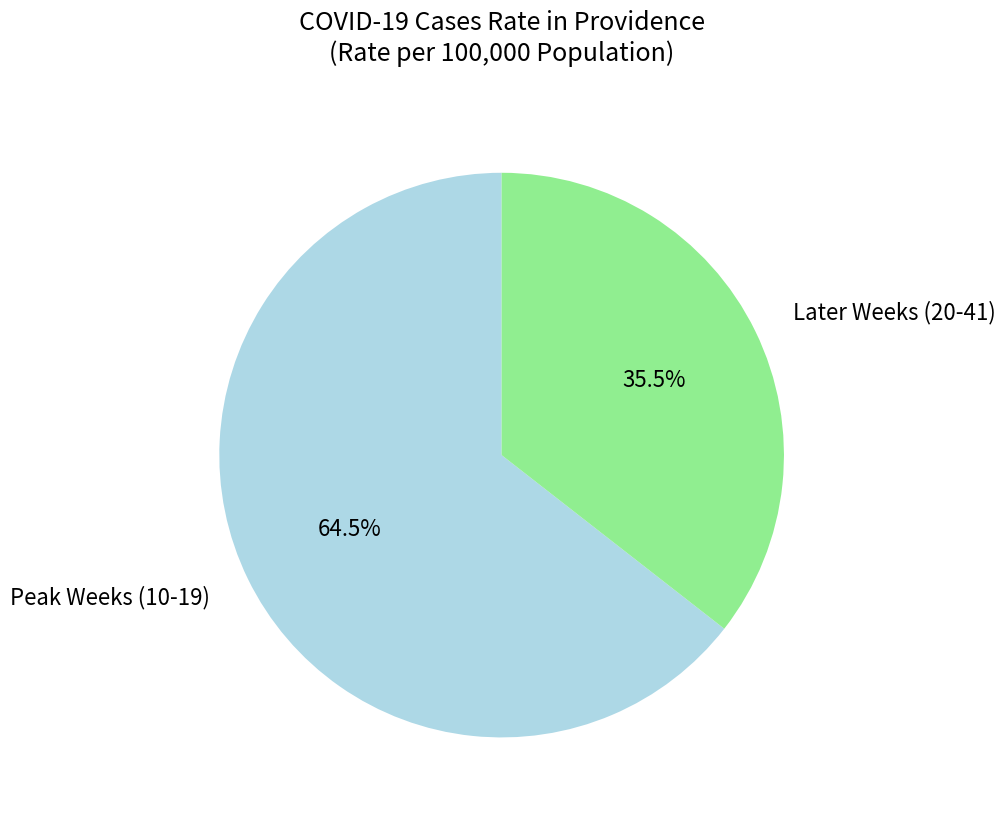

How many segments does this pie chart have?

2